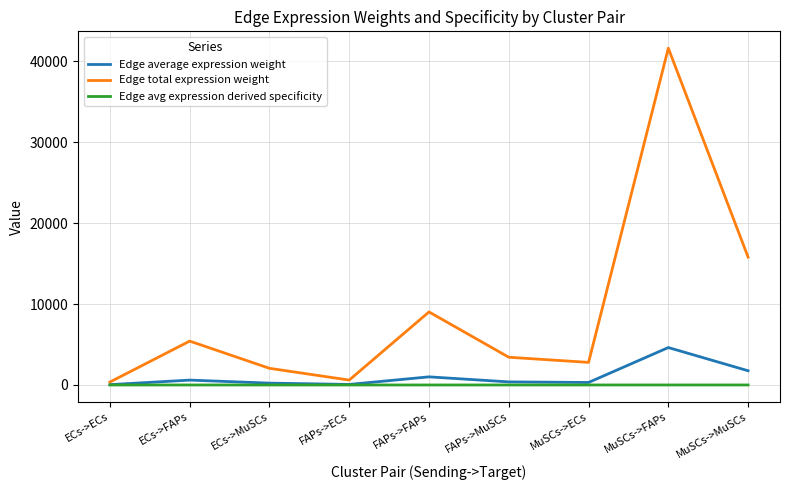

List the series in order of their peak value, lowest first.

Edge avg expression derived specificity, Edge average expression weight, Edge total expression weight